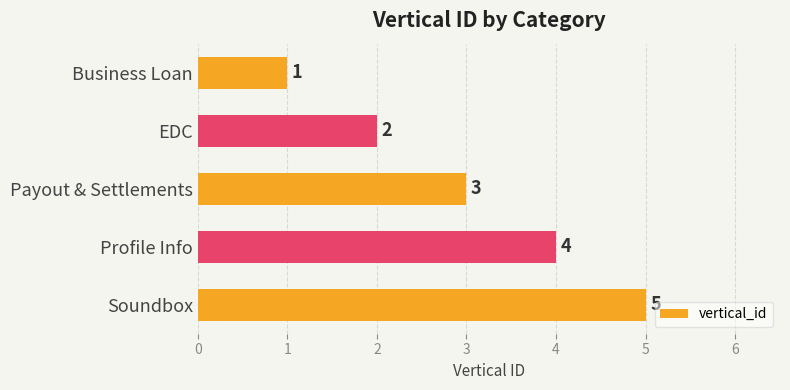

List the labels in order of value, smallest first.

Business Loan, EDC, Payout & Settlements, Profile Info, Soundbox